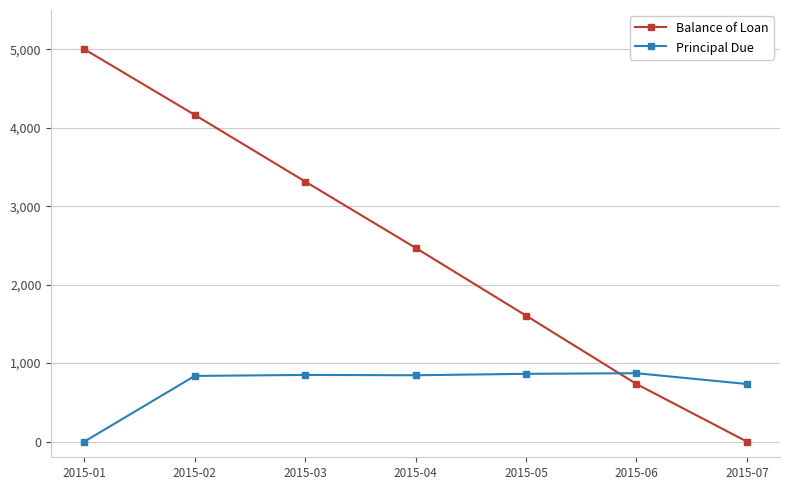

Is the value of Balance of Loan at 2015-06 greater than the value of Principal Due at 2015-06?

No